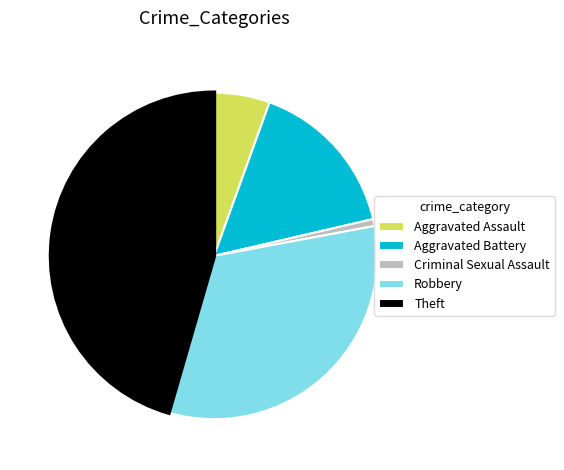

Combined, do Aggravated Assault and Robbery account for over 50%?

No